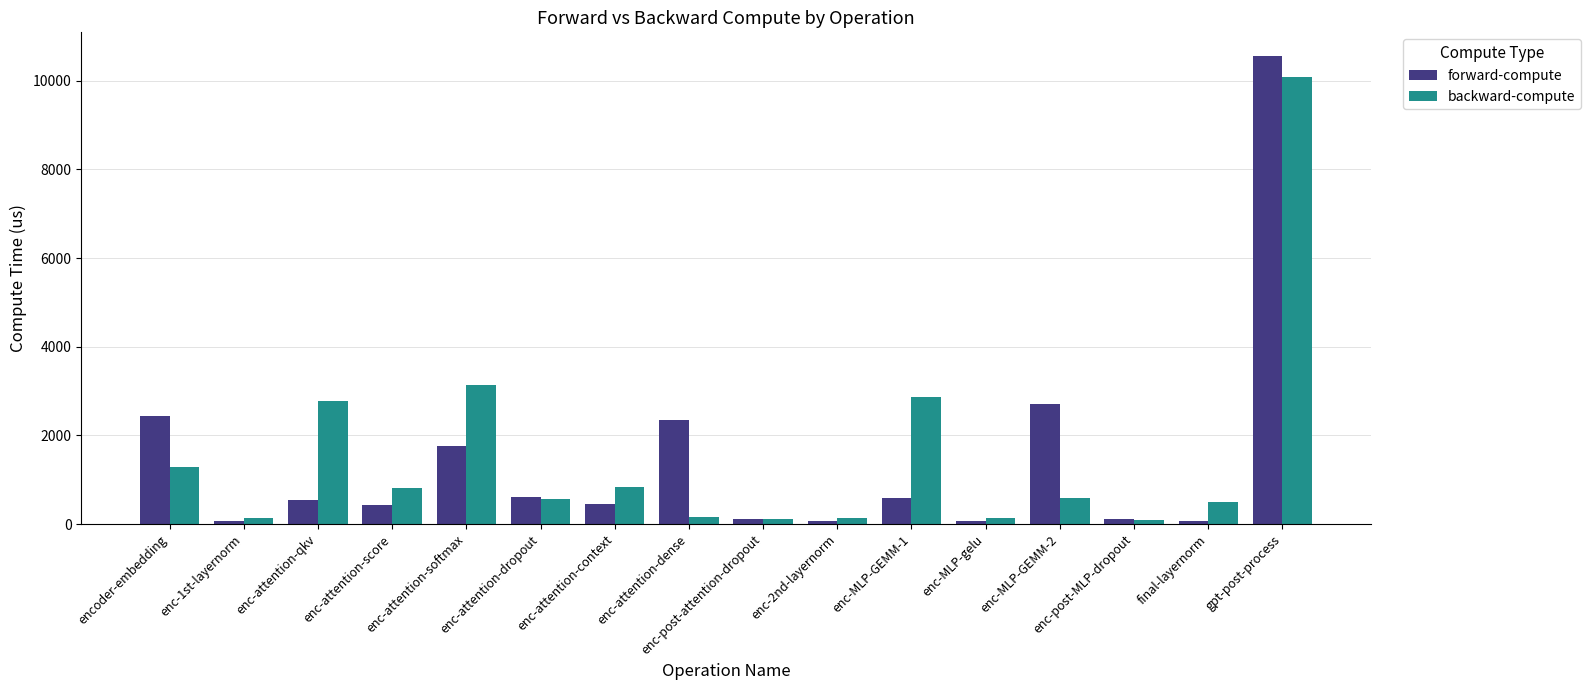

Which series has the largest range (max minus min)?

forward-compute